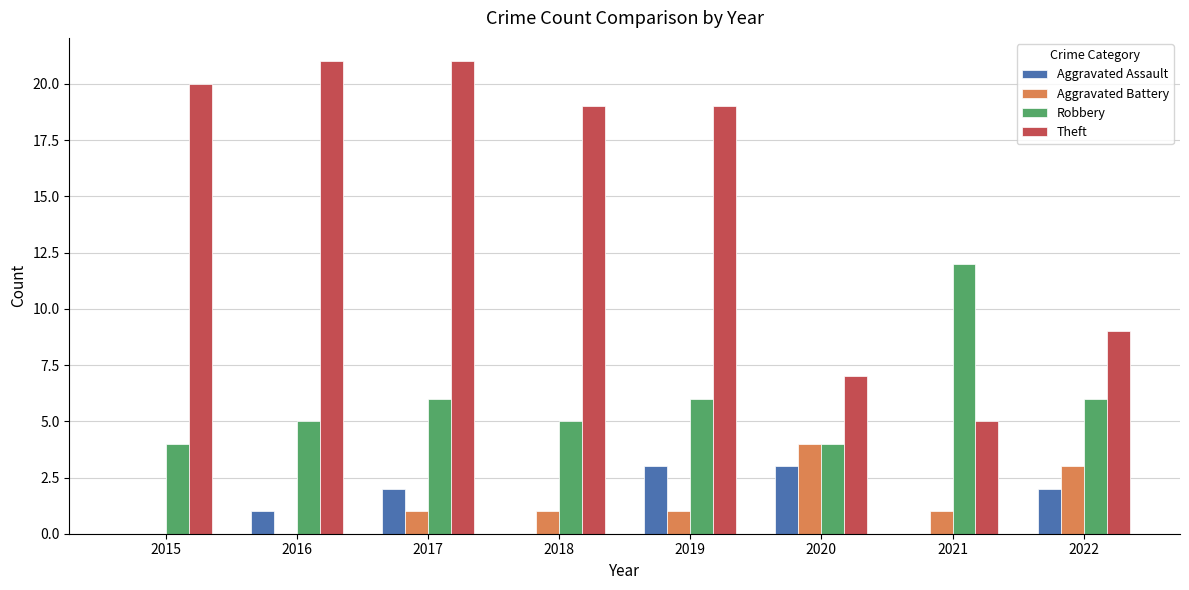

How many data points does each series have?

8